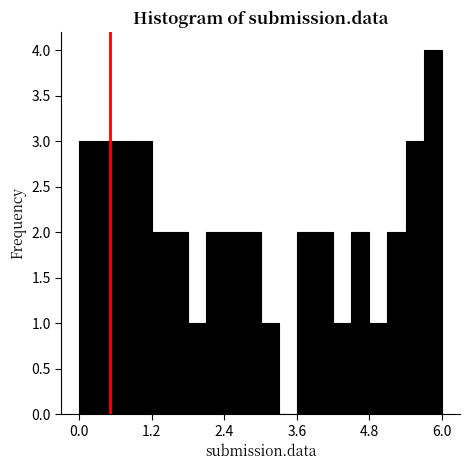

Read against the x-axis, roughly where is the centre of the tallest bar?

5.8